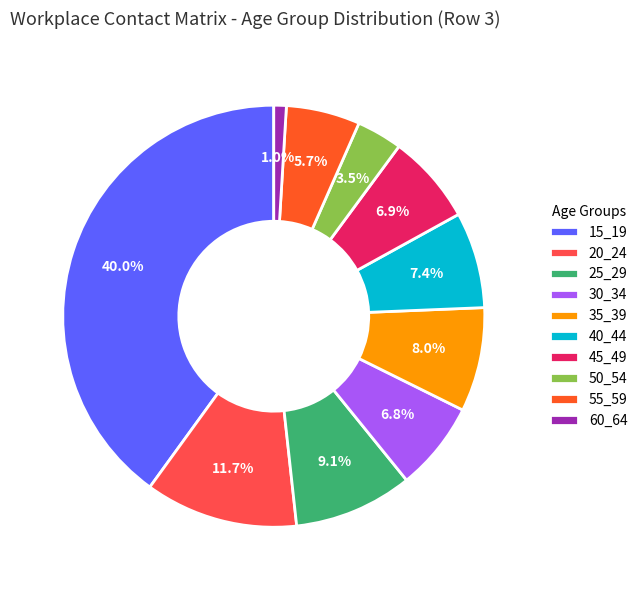

To the nearest percent, what is the difference between the largest and smallest slice percentages?

39%